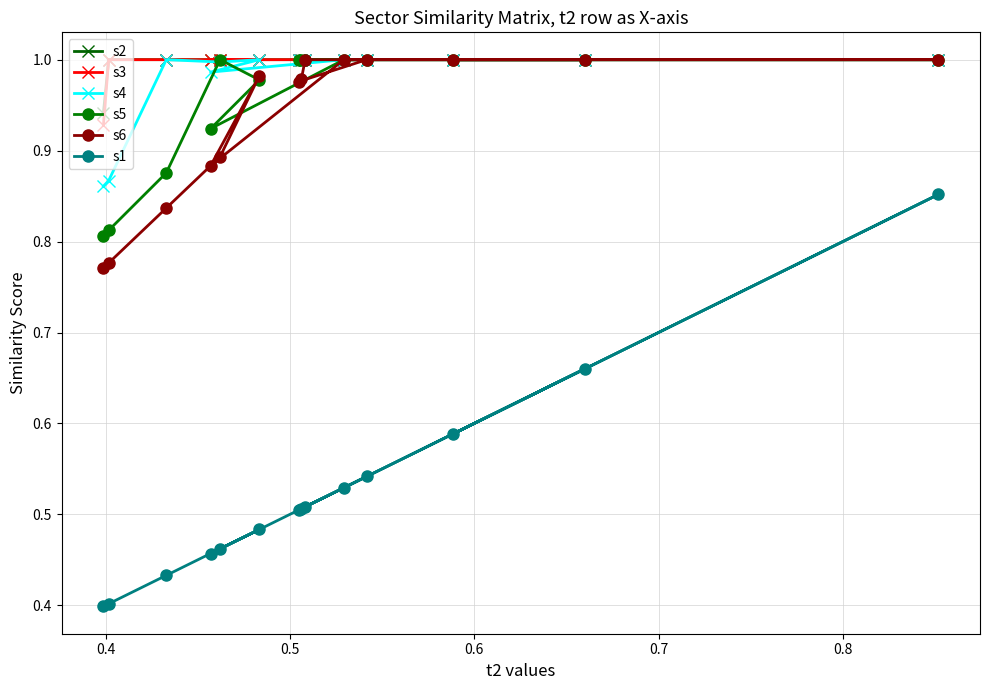

At how many categories does at least one series exceed 0?

14